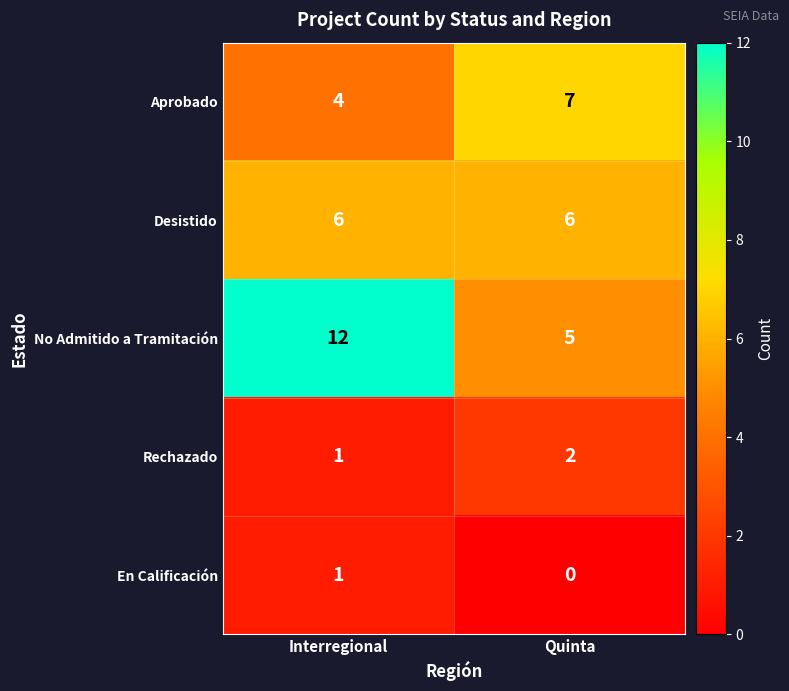

The value of No Admitido a Tramitación at Interregional is 5. True or false?

False